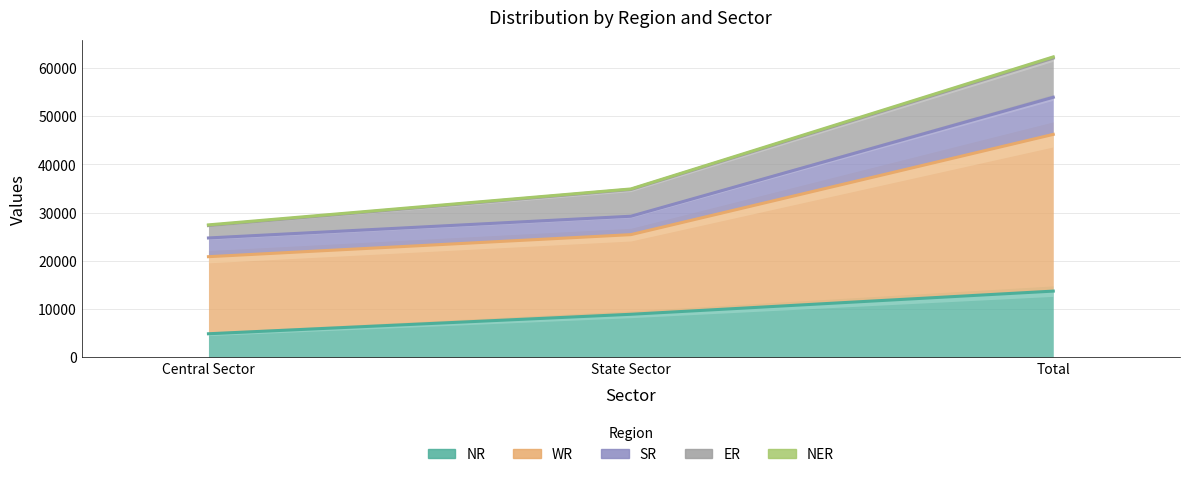

Is it true that NR equals 6230 at Total?

False